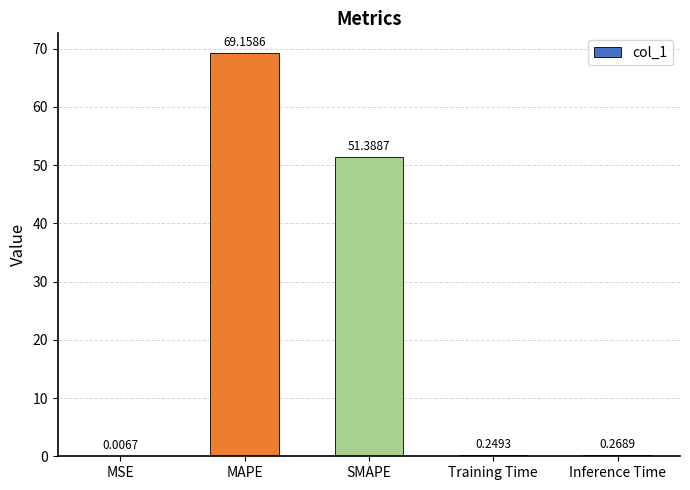

Which category has the highest value across all series?

MAPE